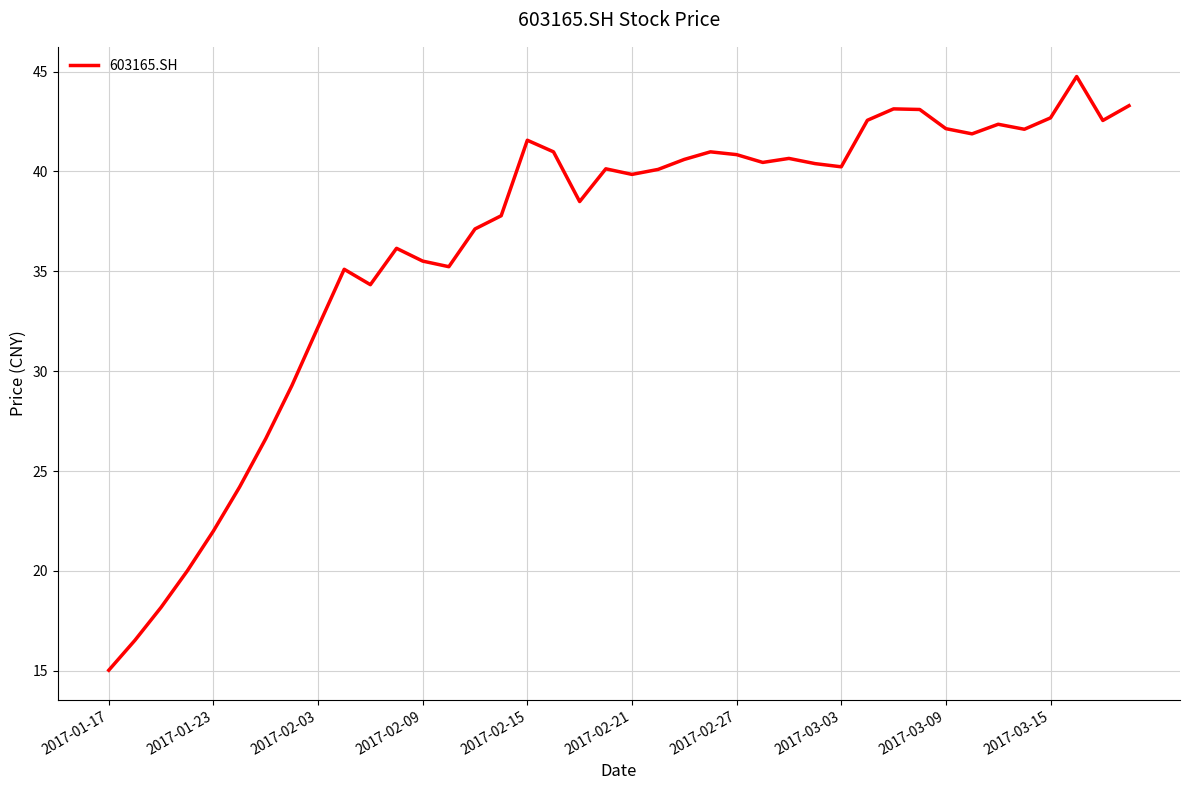

What is the minimum value shown in the chart?

15.0